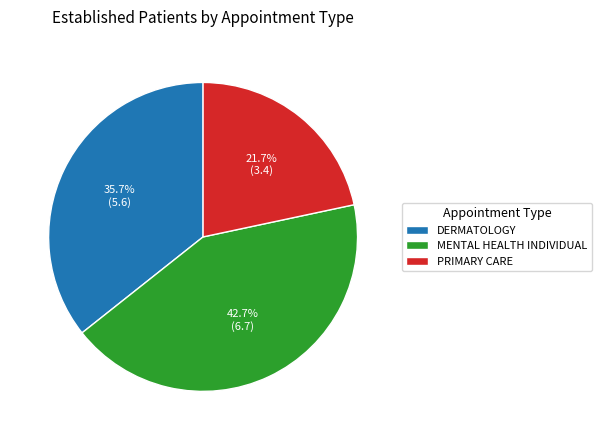

To the nearest percent, what portion does PRIMARY CARE represent?

22%